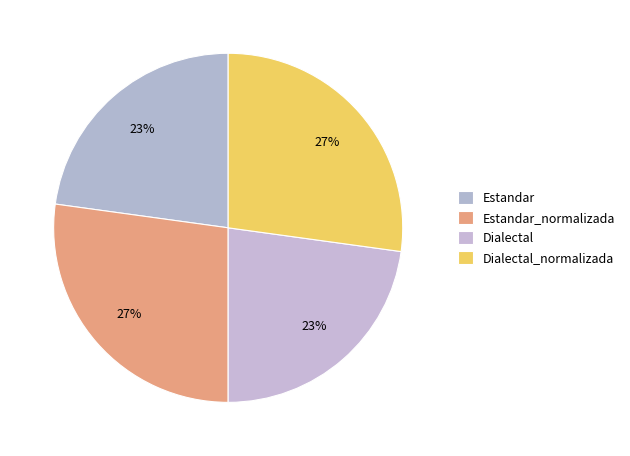

To the nearest percent, what is the combined percentage of Dialectal and Estandar?

46%